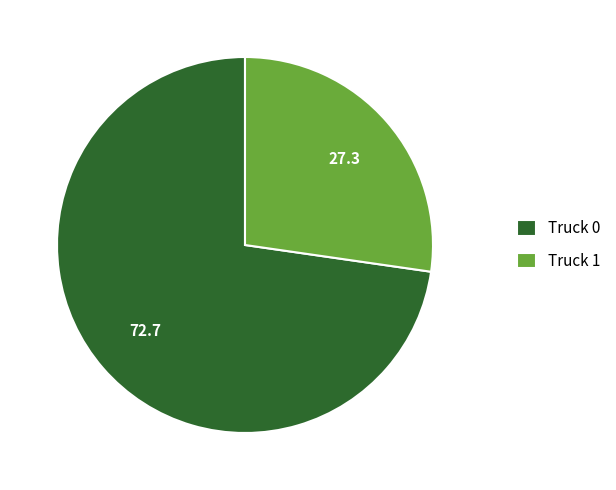

Is the sum of Truck 0 and Truck 1 greater than half?

Yes